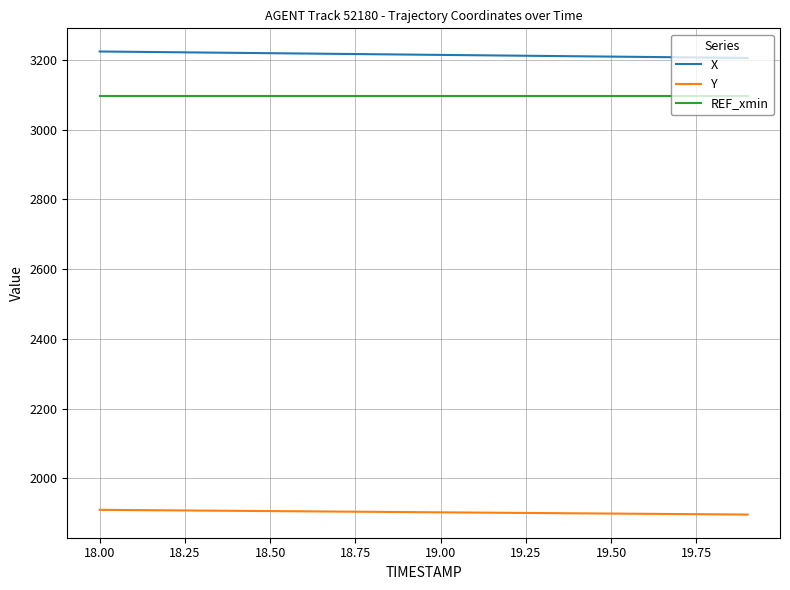

True or false: X and REF_xmin intersect in this chart.

False